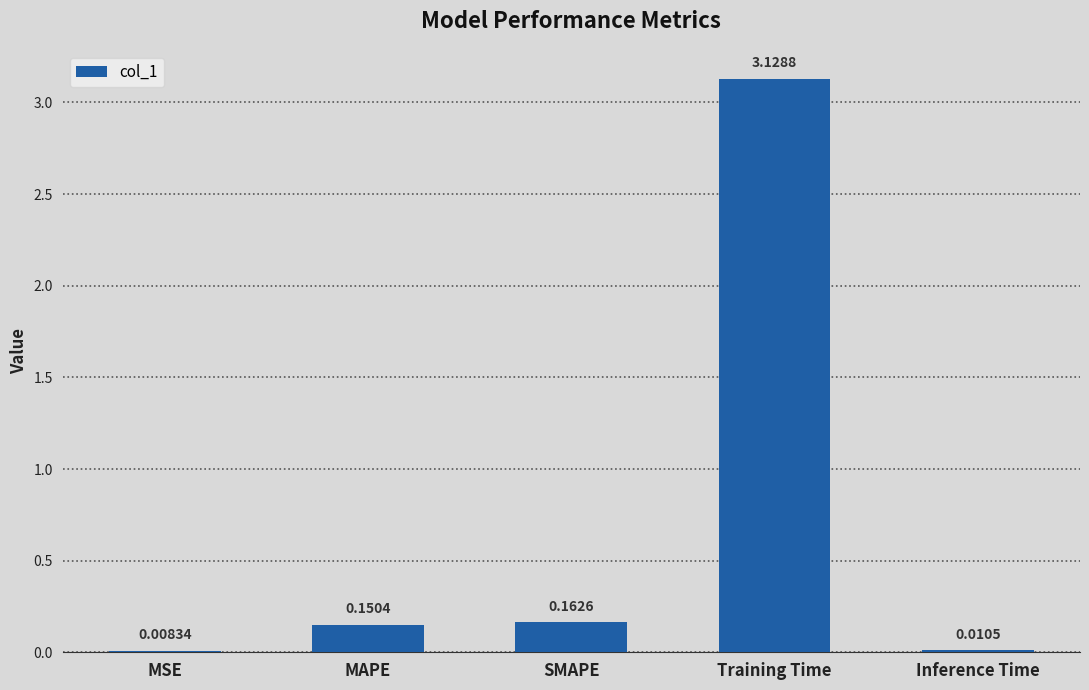

What is the change in value from SMAPE to Training Time?

+3.0